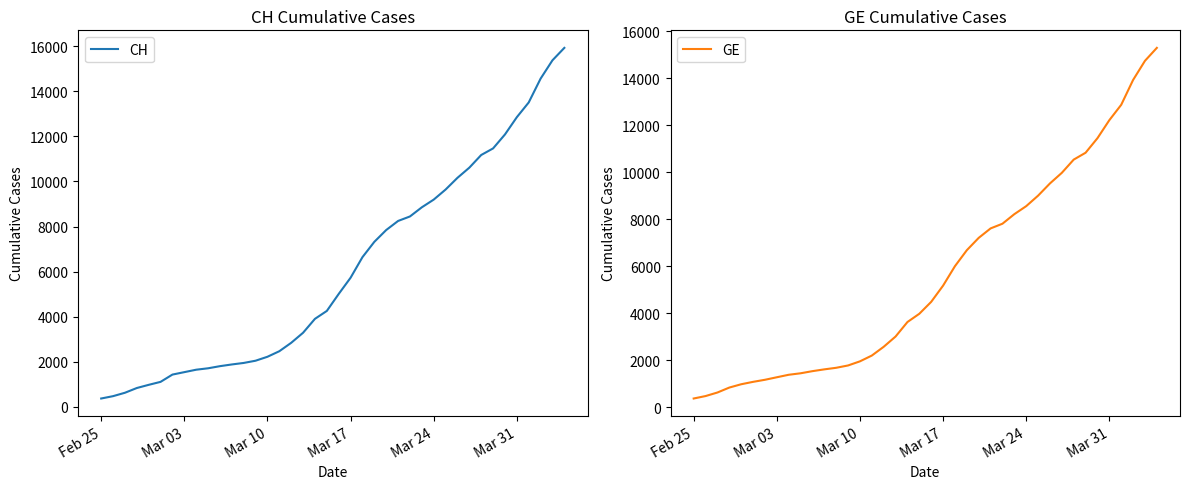

What is the maximum value for CH?

15926